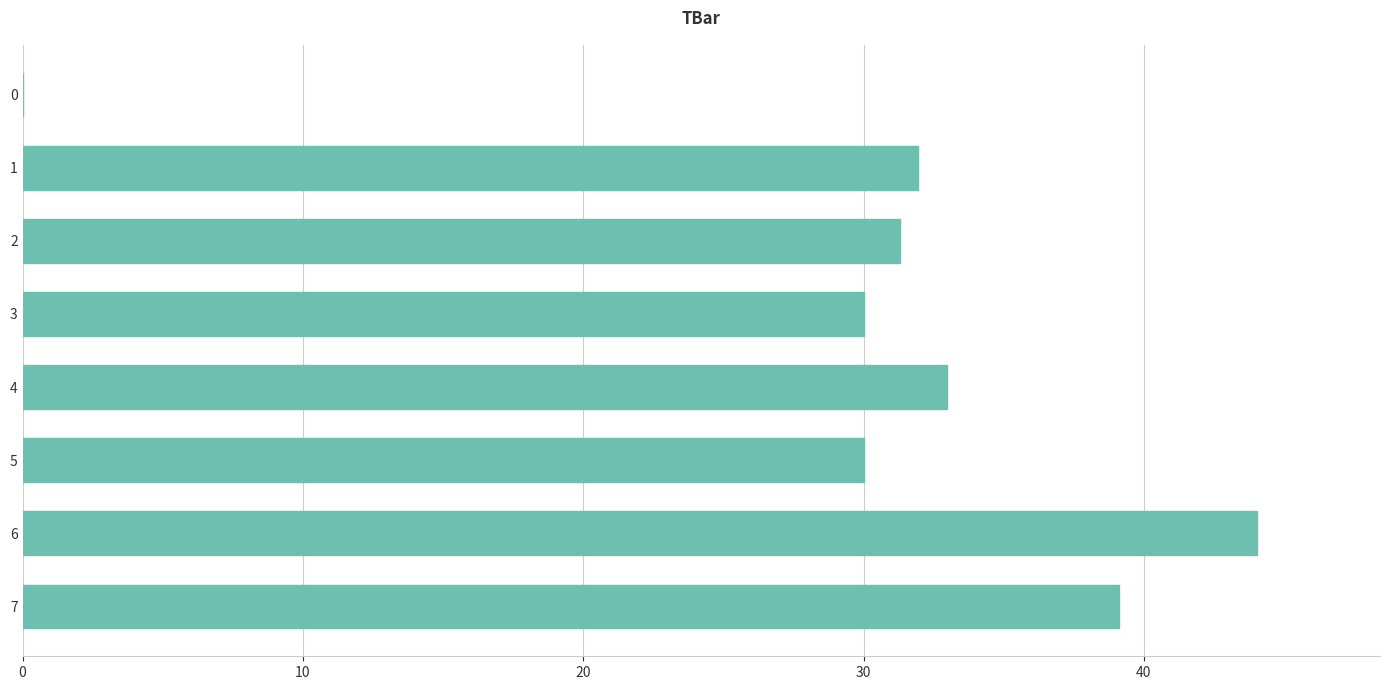

What is the change in value from 1 to 5?

-2.0